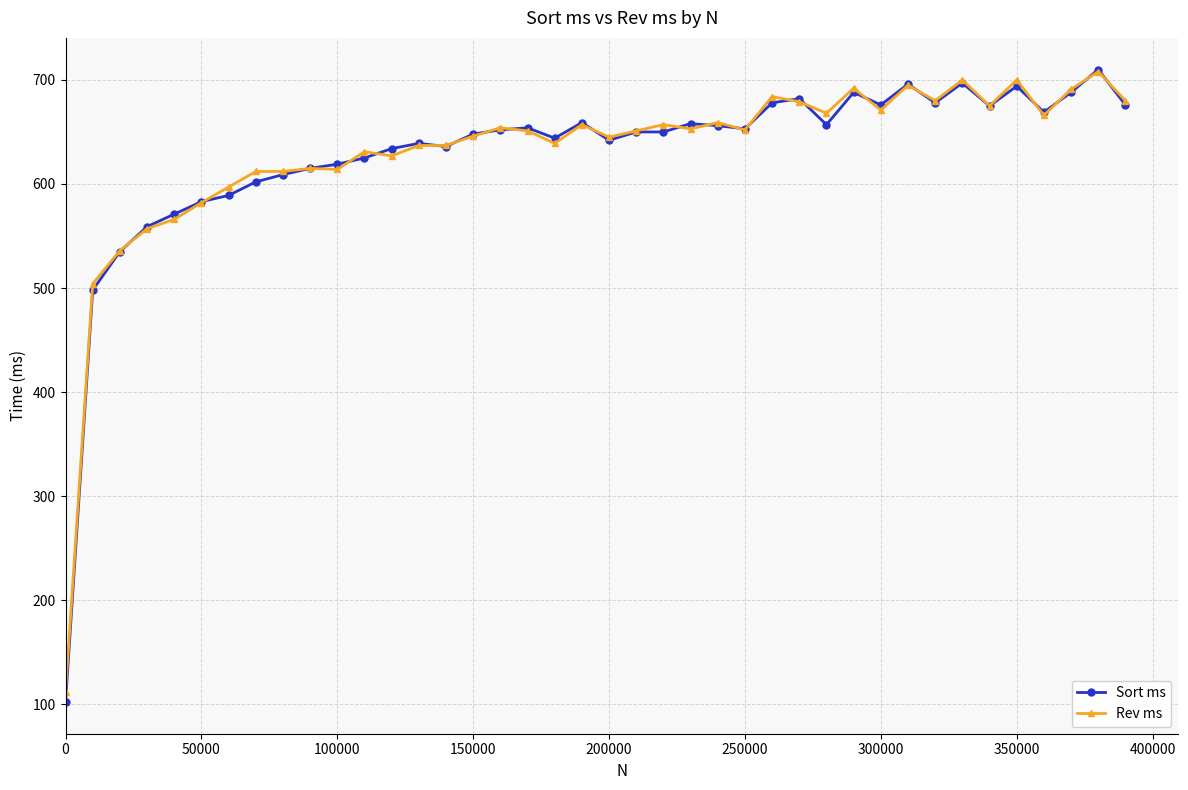

True or false: Sort ms has more than 2 interior local peaks.

True